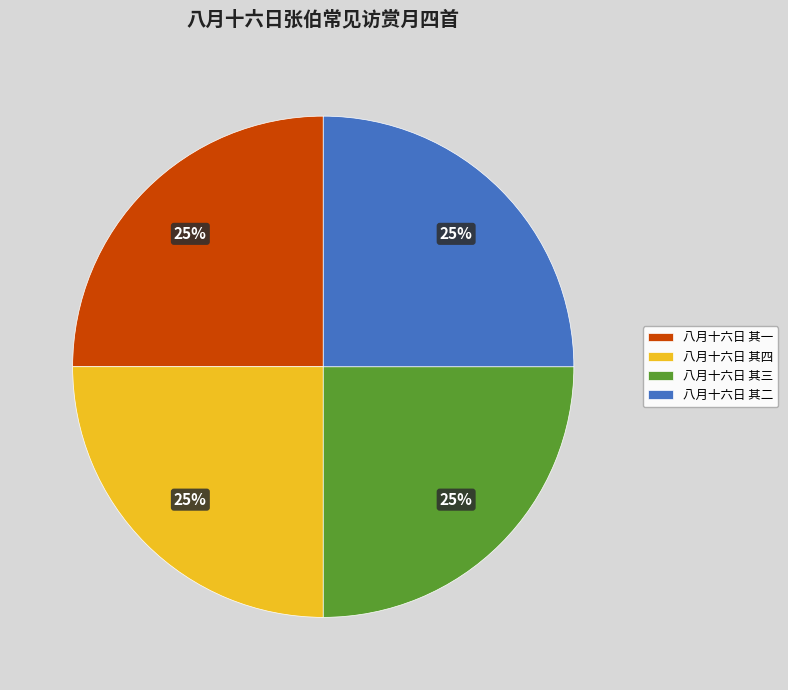

To the nearest percent, what portion does 八月十六日 其四 represent?

25%